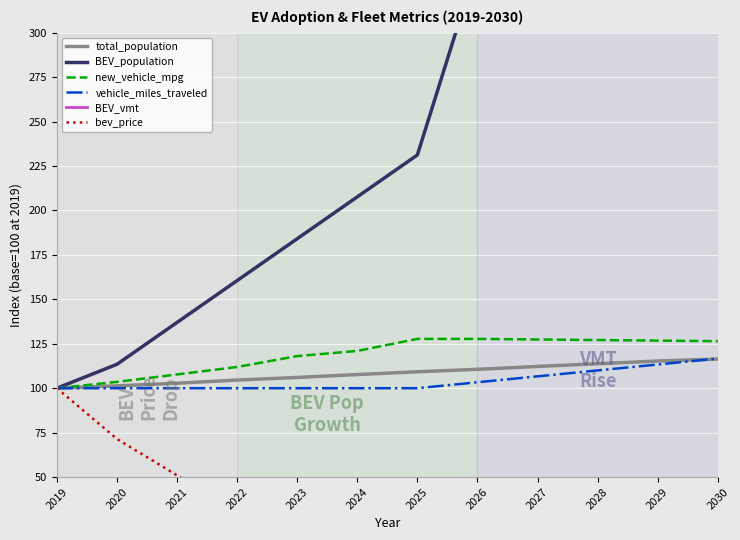

Which label corresponds to the largest value in the chart?

2030